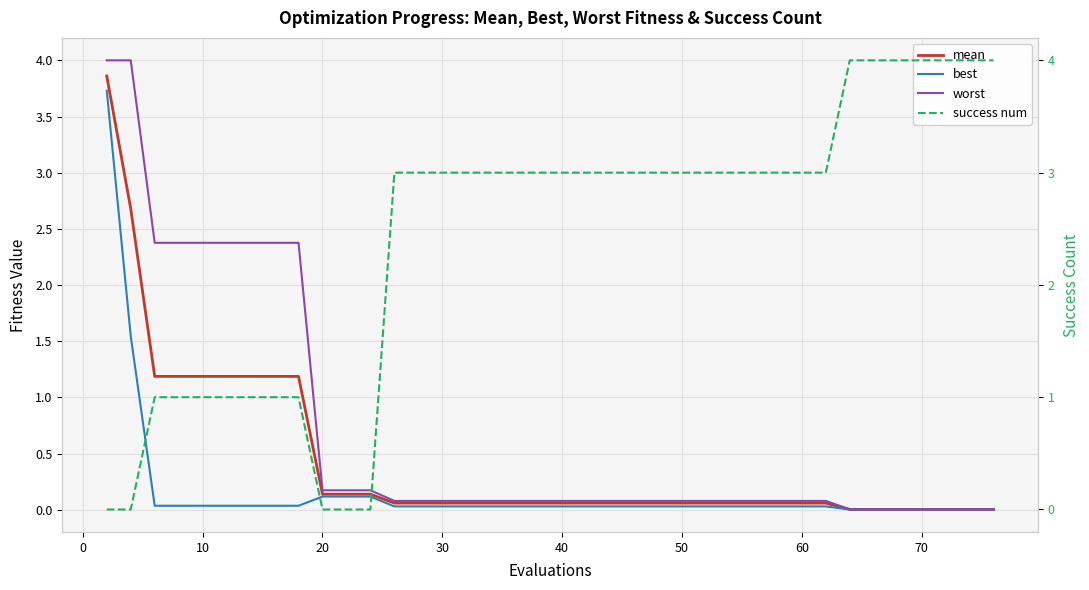

Rank the series by their maximum value, from lowest to highest.

best, mean, worst, success num